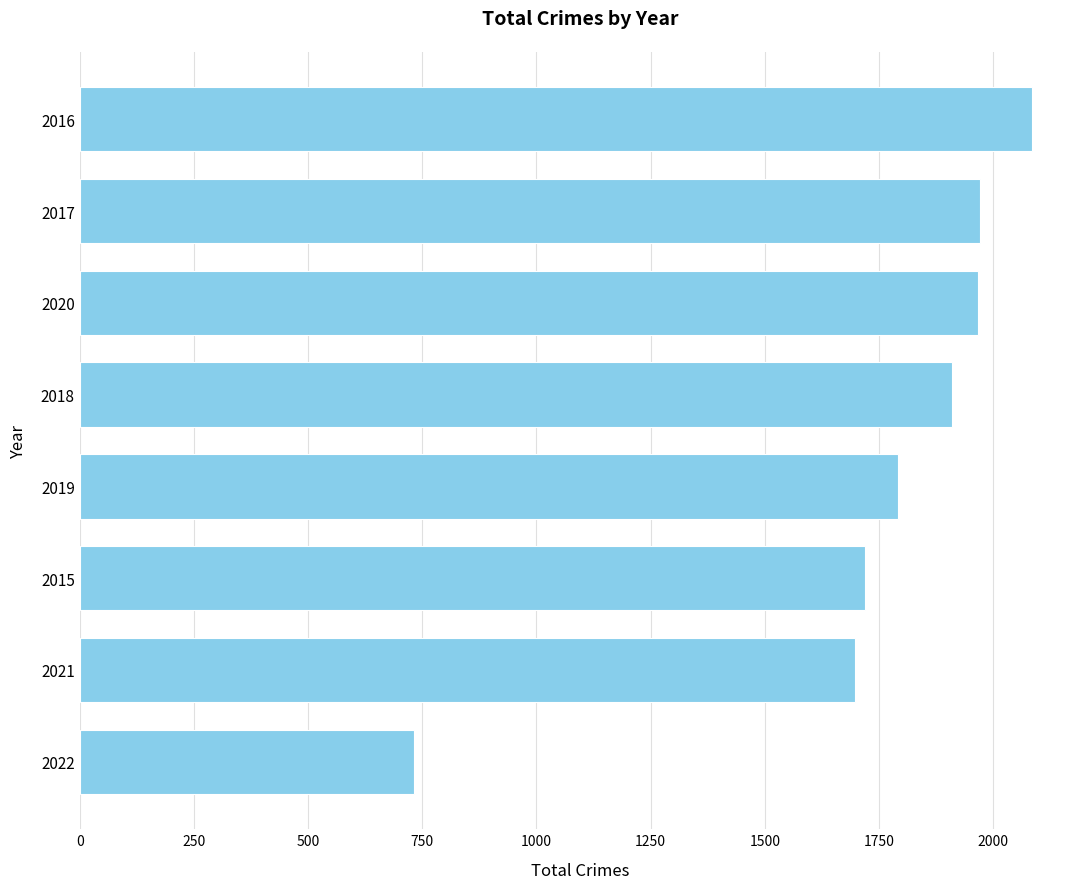

What is the value of the 4th bar from the top?

1911